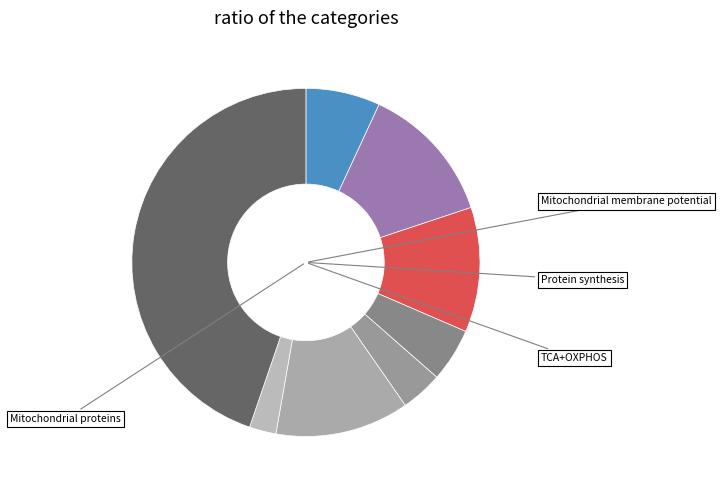

Count the number of slices in the pie.

8